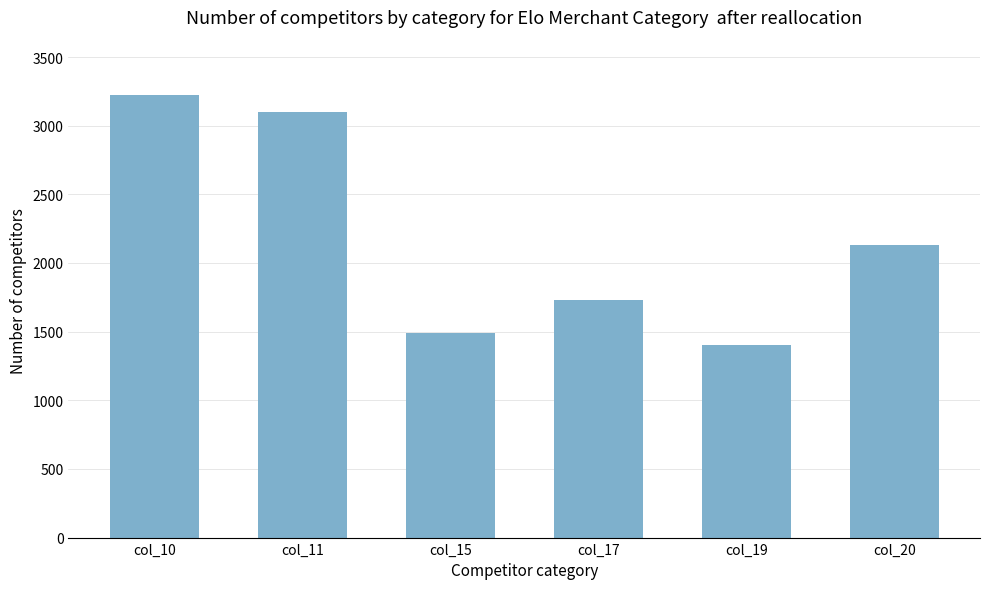

Where does the data first go above 2129?

col_10